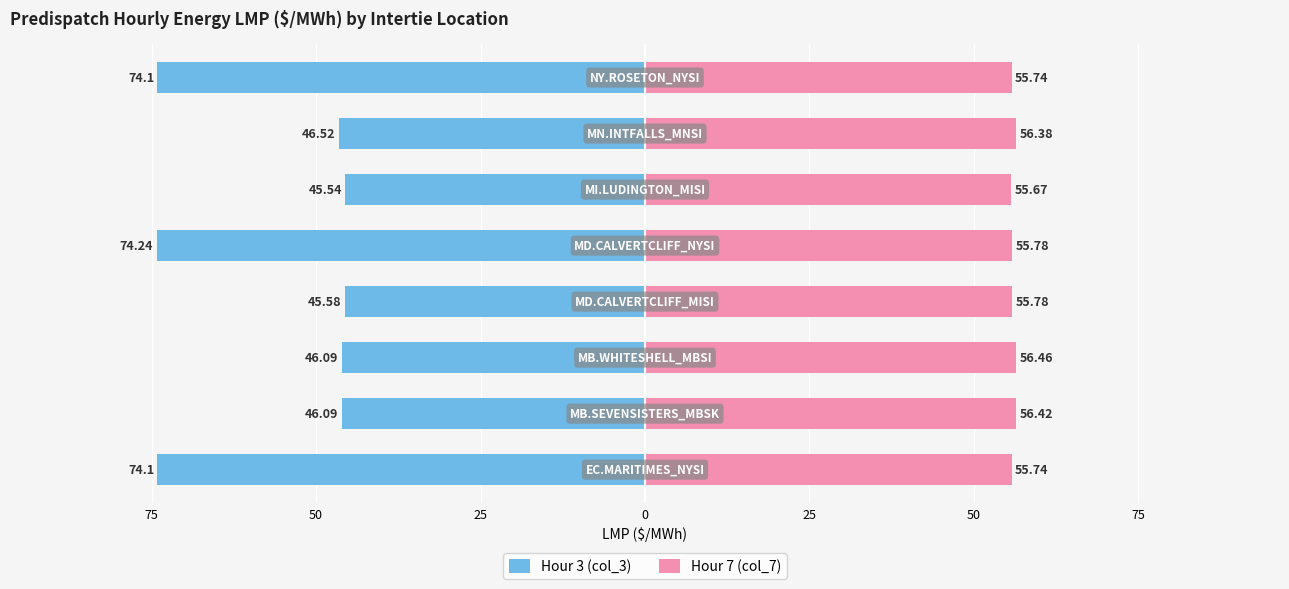

What is the difference between the maximum and minimum values in the Hour 7 (col_7) series?

0.8